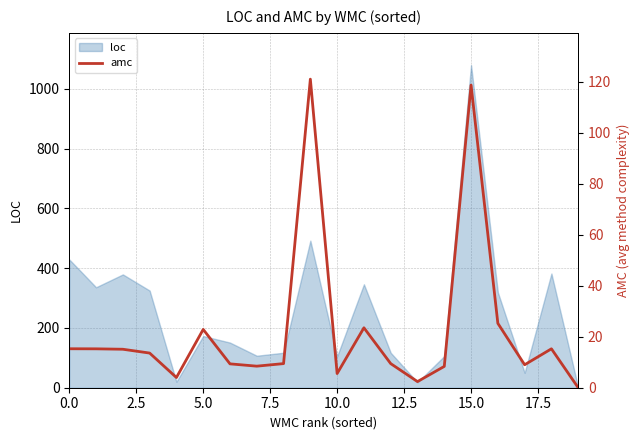

The value of loc at 0.0 is 429. True or false?

True